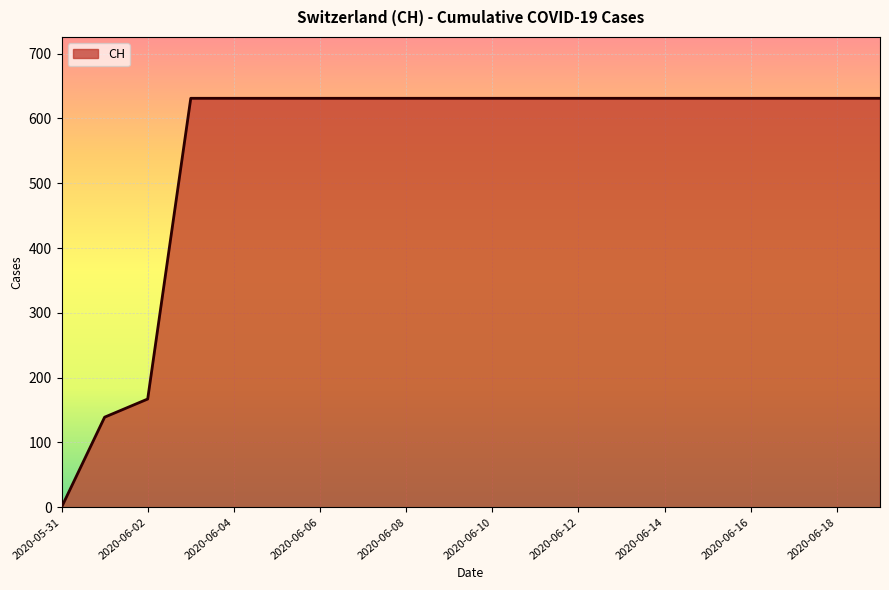

What is the greatest value displayed?

631